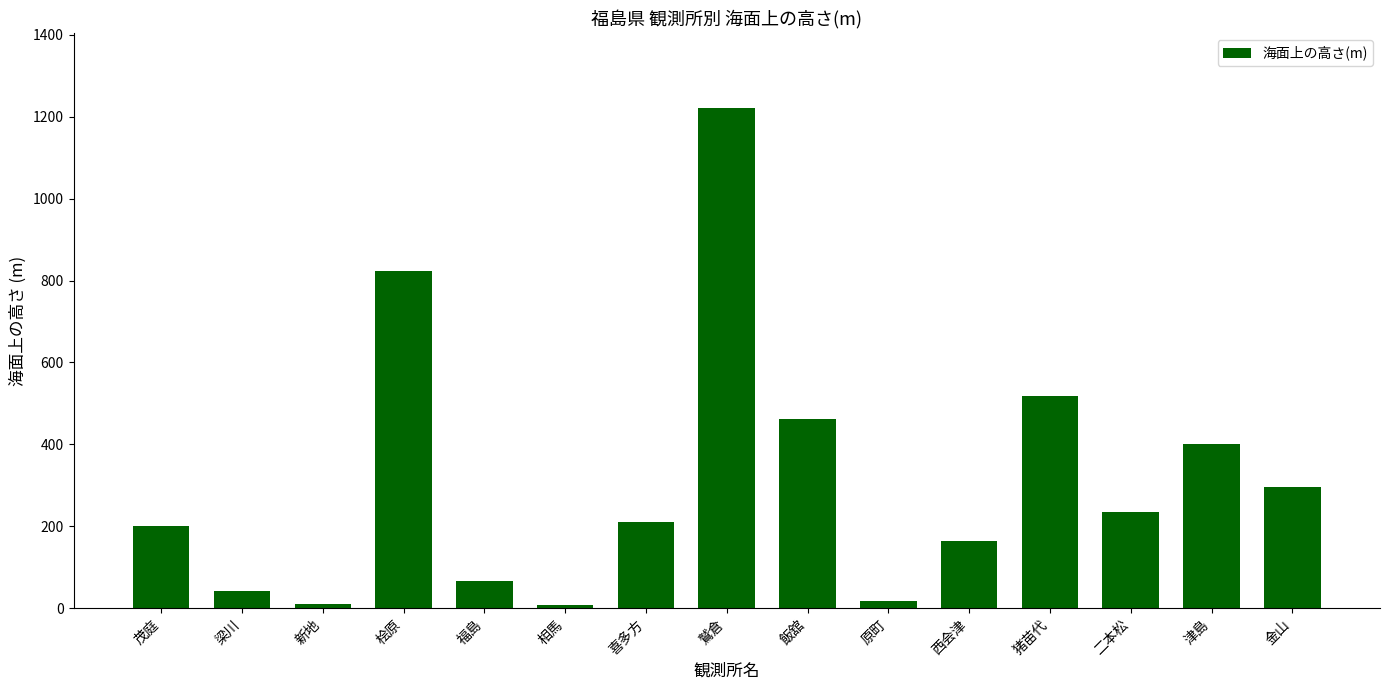

How many series are shown in this chart?

1